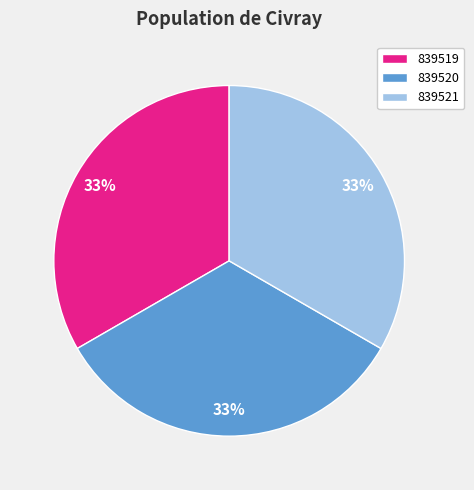

To the nearest percent, what is the combined percentage of 839521 and 839520?

67%